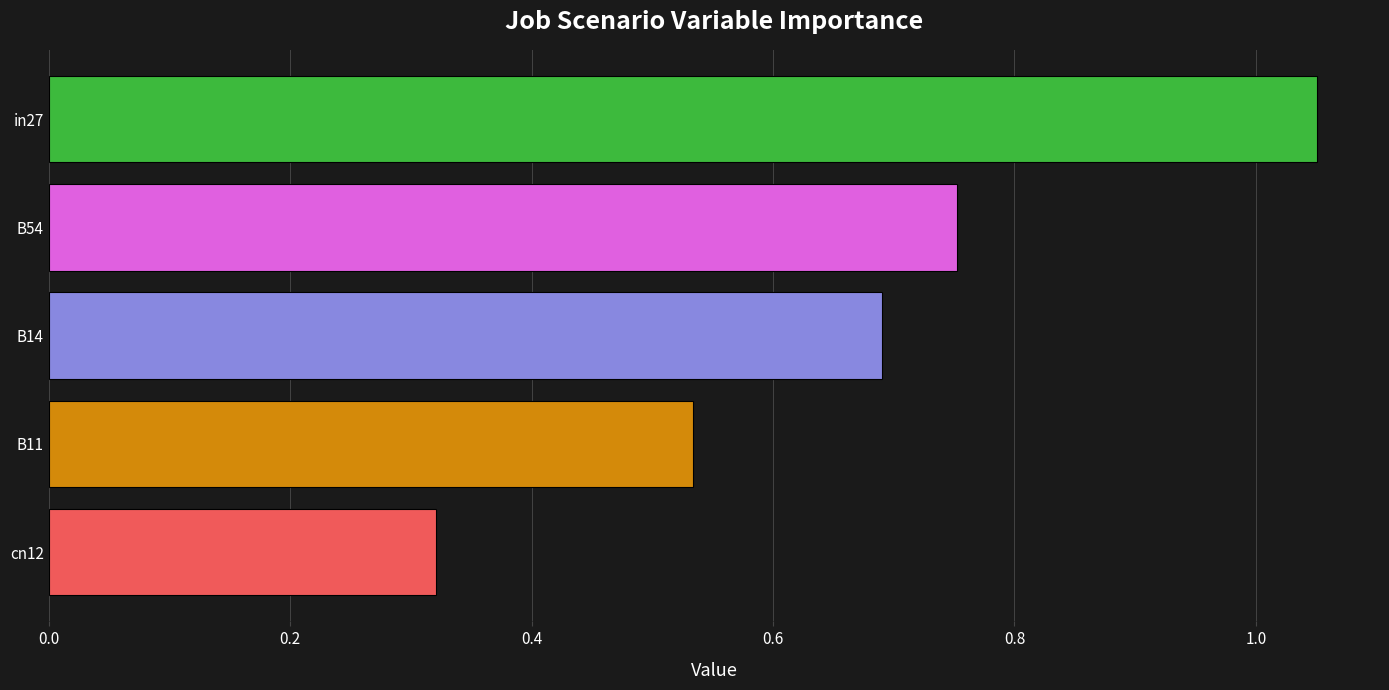

What is the sum of all values?

3.3